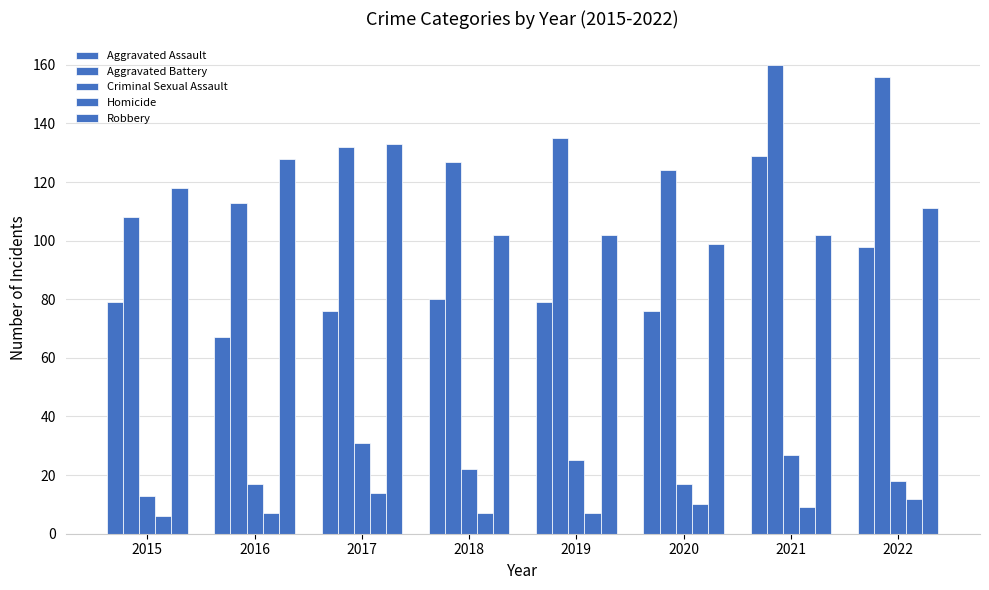

The Robbery series shows 22 at 2019. True or false?

False